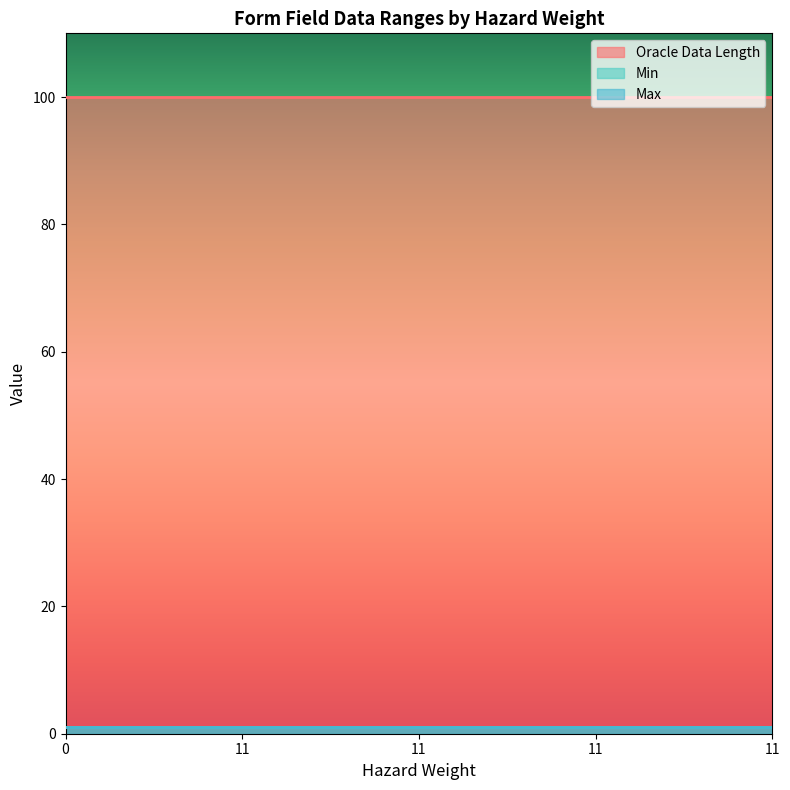

What are all the series names shown in the legend?

Oracle Data Length, Min, Max